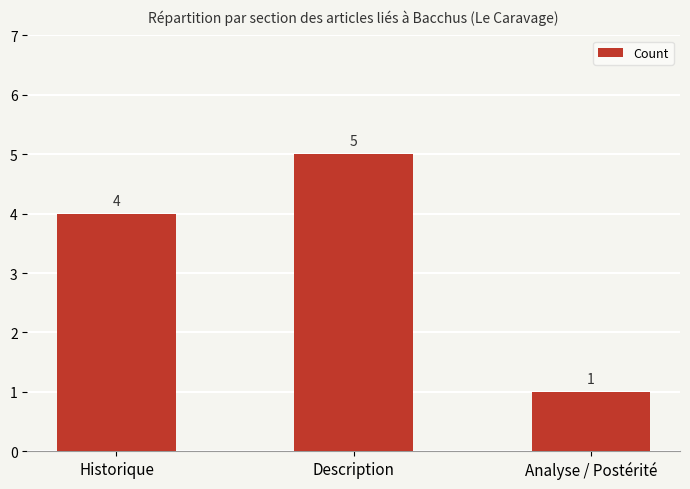

How many distinct data groups are displayed?

1